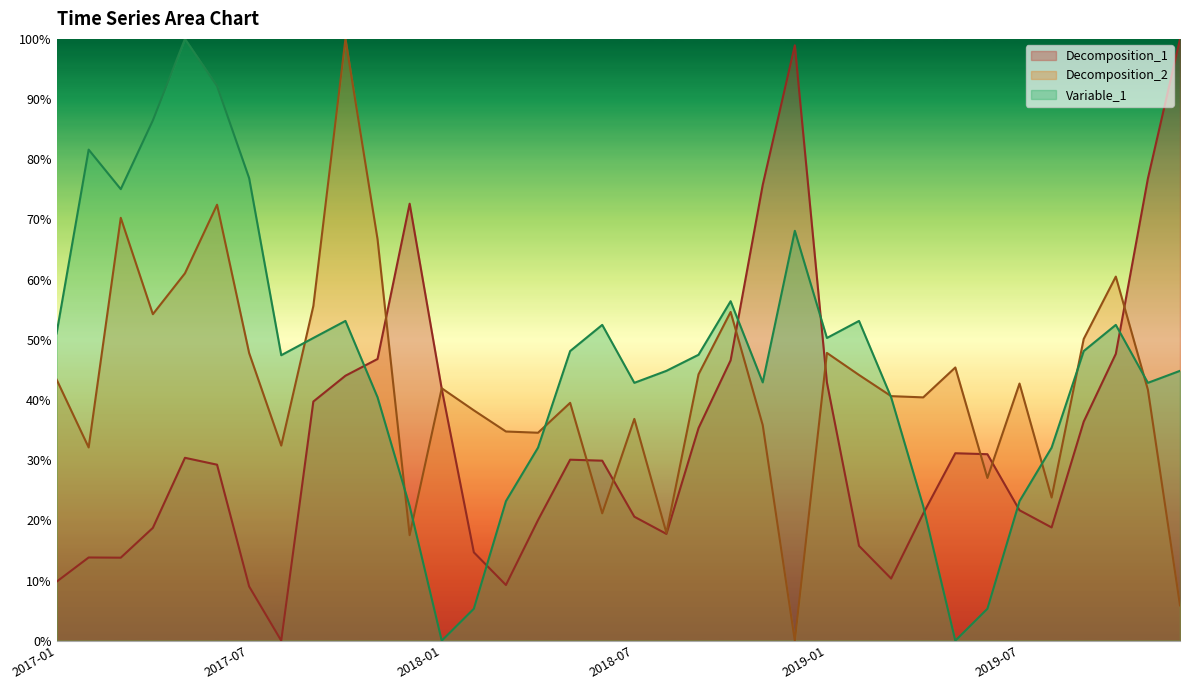

Where is the first local maximum for Decomposition_1?

2017-02